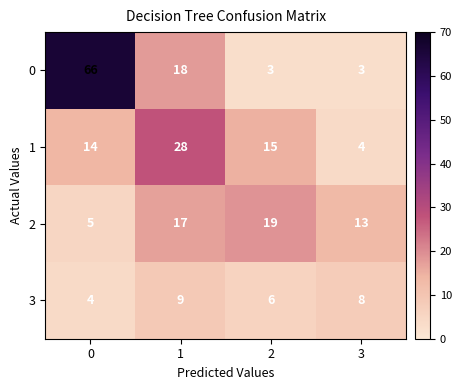

What is the approximate value of 2 at 1?

17